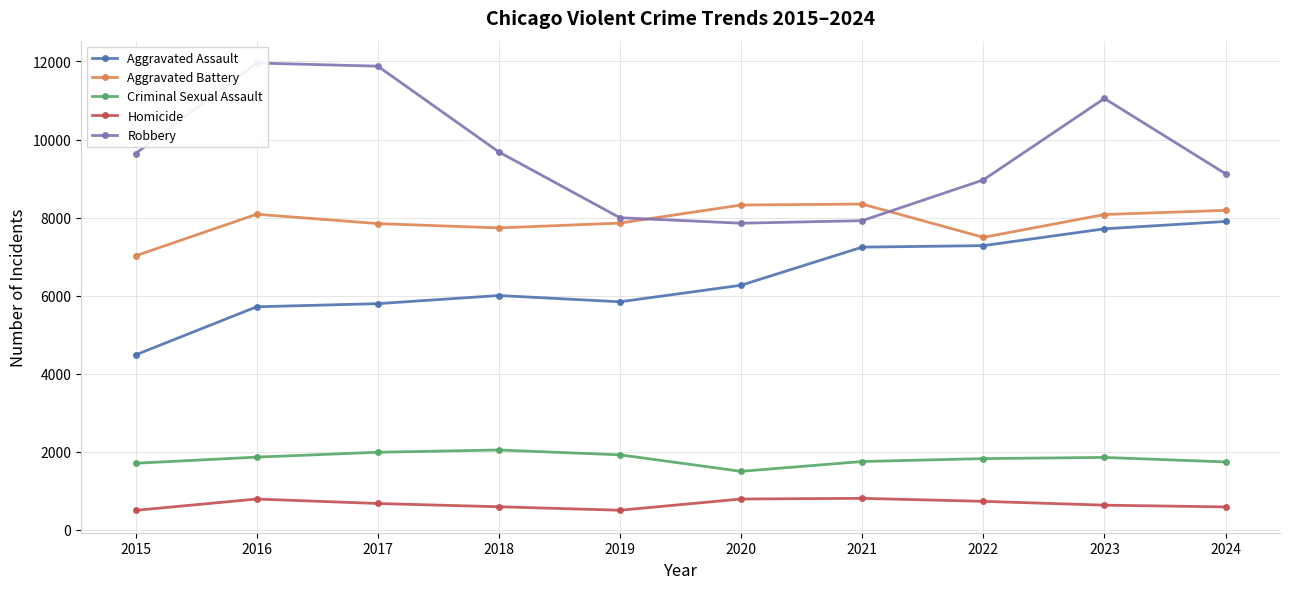

What value does the Homicide series have at 2024, to the nearest 5?

585